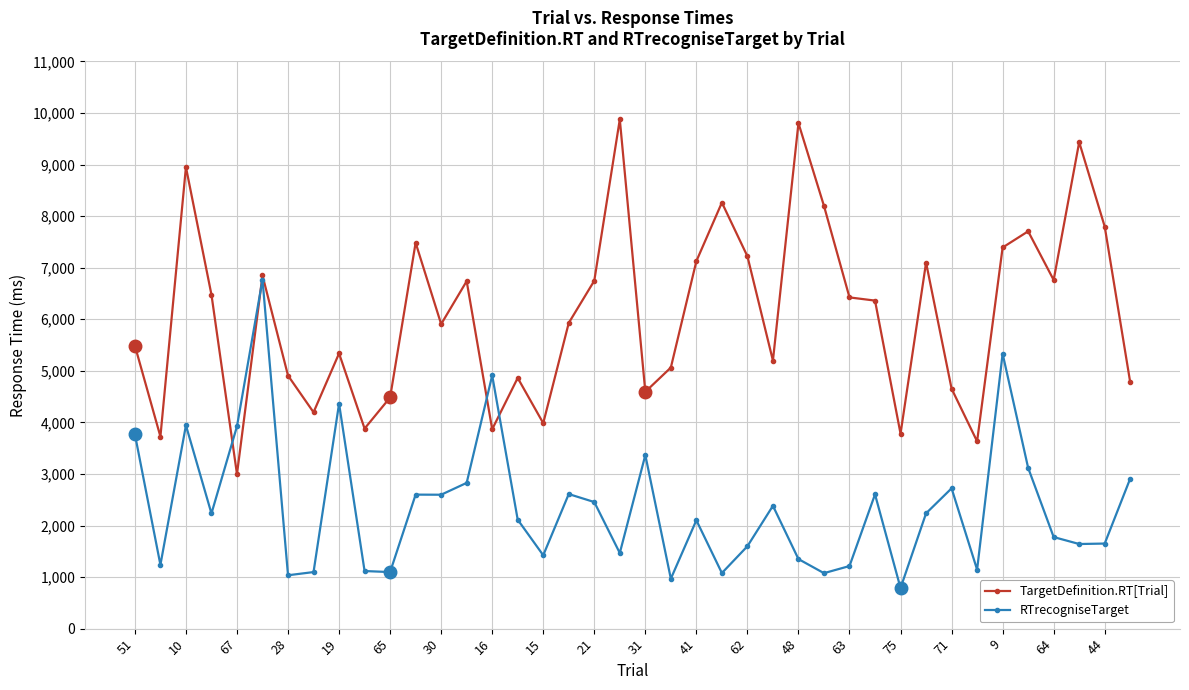

How many times do RTrecogniseTarget and TargetDefinition.RT[Trial] cross each other?

4